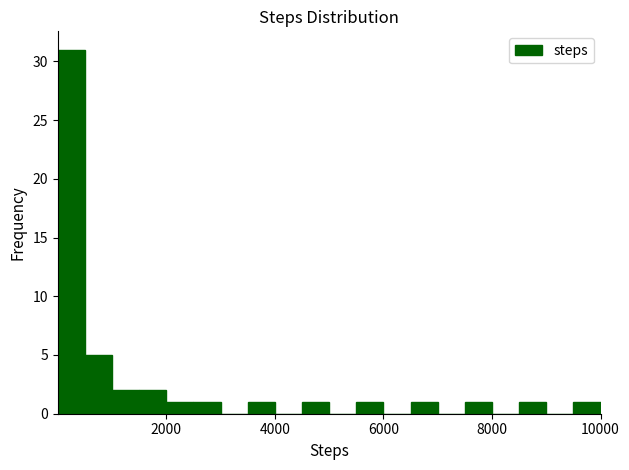

Around what value on the x-axis is the tallest bar? Give the approximate position of its centre, as read against the axis.

200